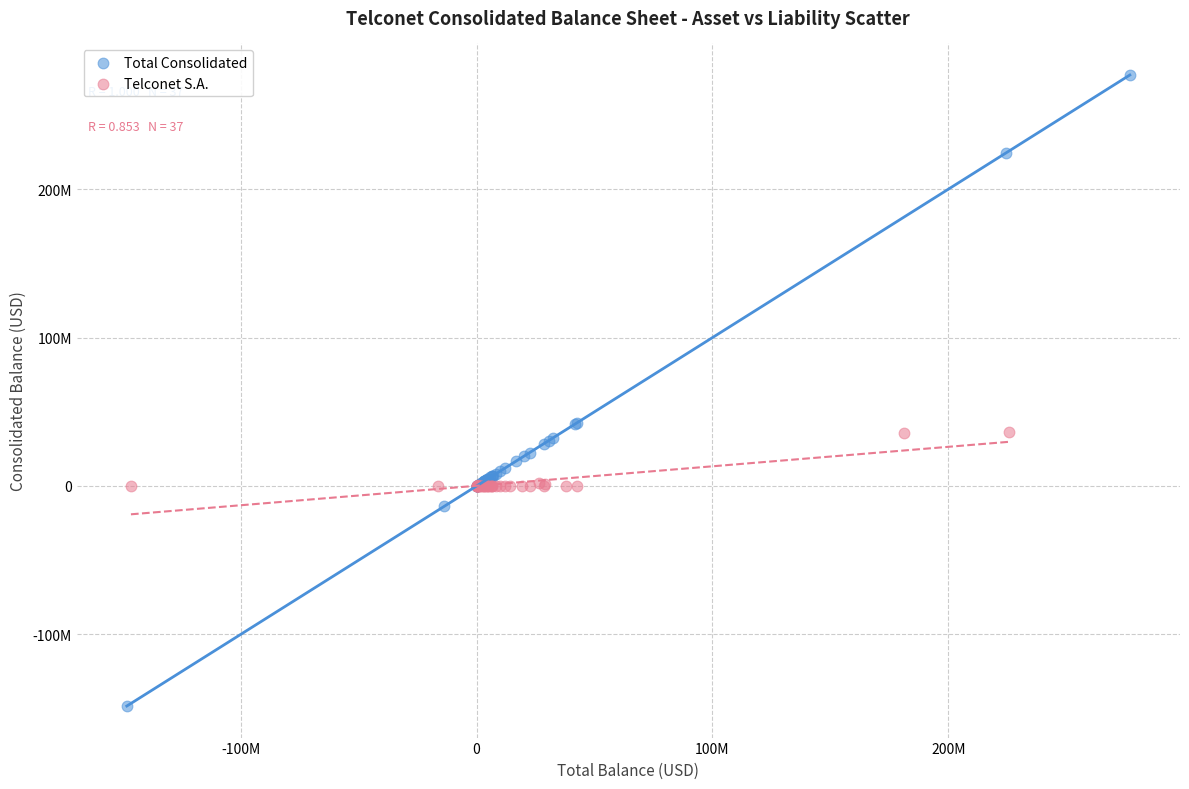

Which series reaches the maximum Y coordinate?

Total Consolidated